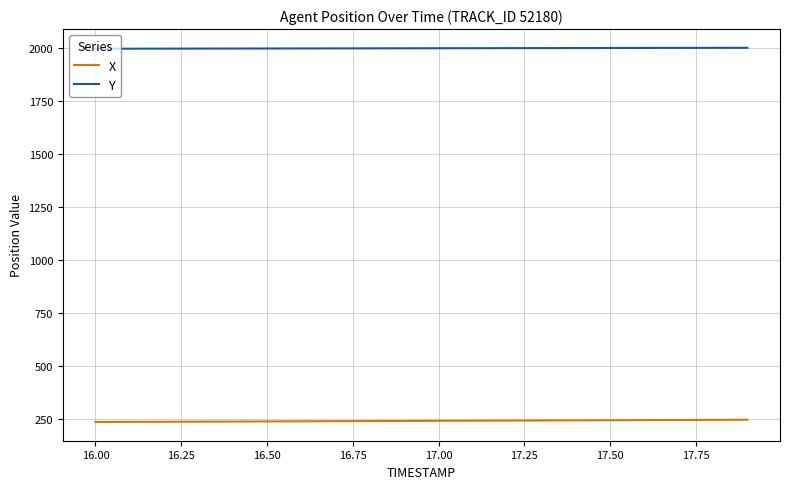

How many distinct data groups are displayed?

2